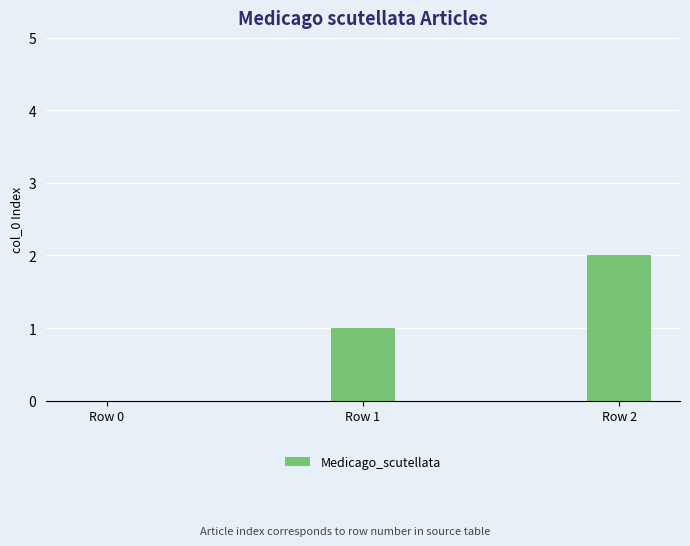

What is the change in value from Row 0 to Row 1?

+1